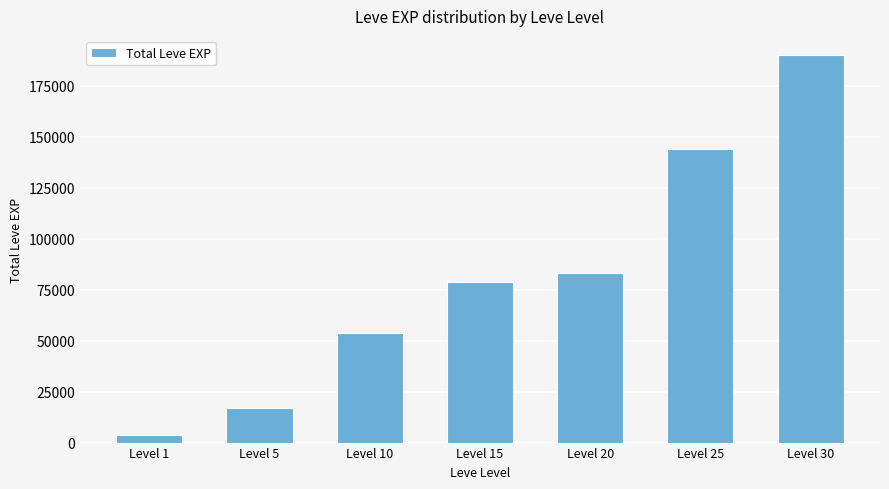

What value does the data have at Level 1, to the nearest 100?

3900